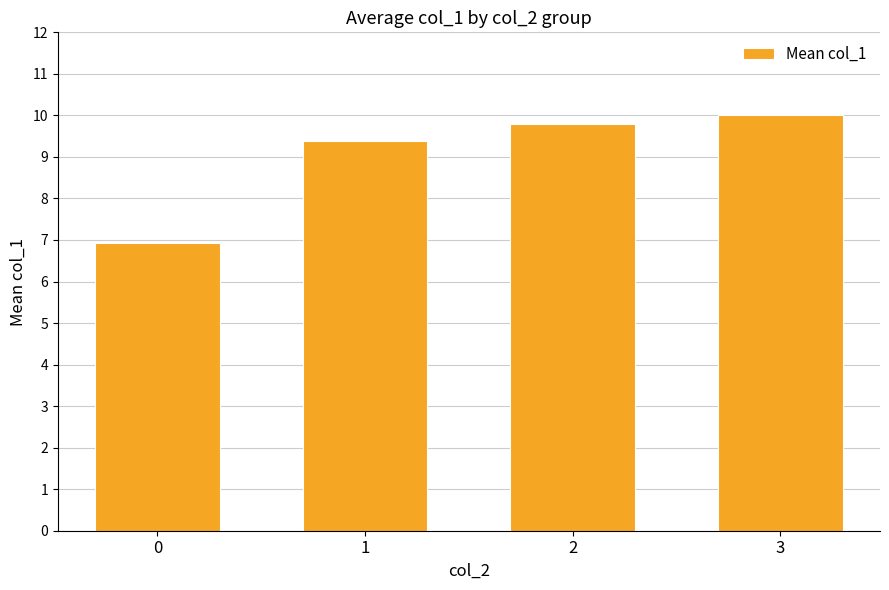

List the labels in order of value, largest first.

3, 2, 1, 0